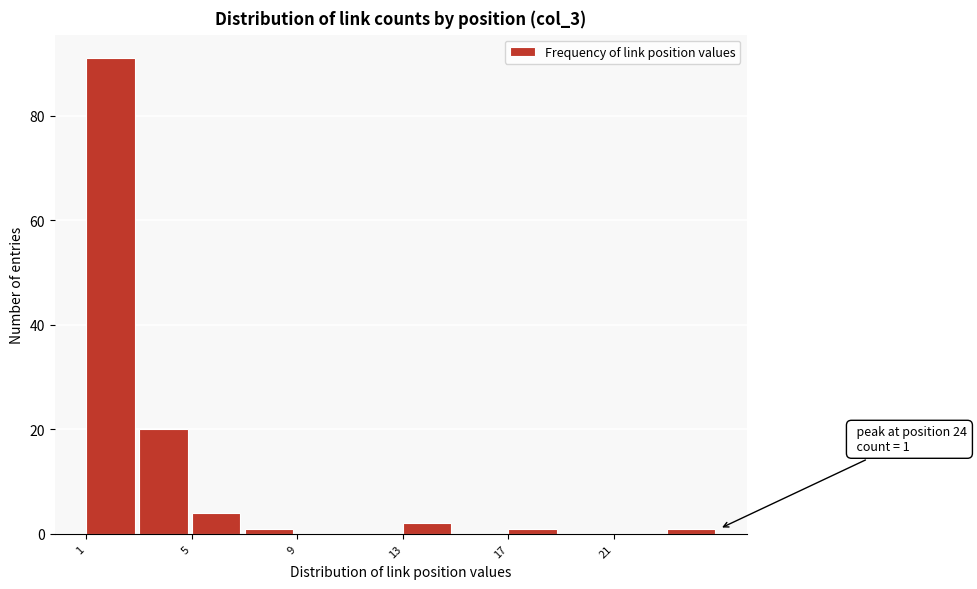

Over which range of the x-axis is the bar tallest?

1 to 3